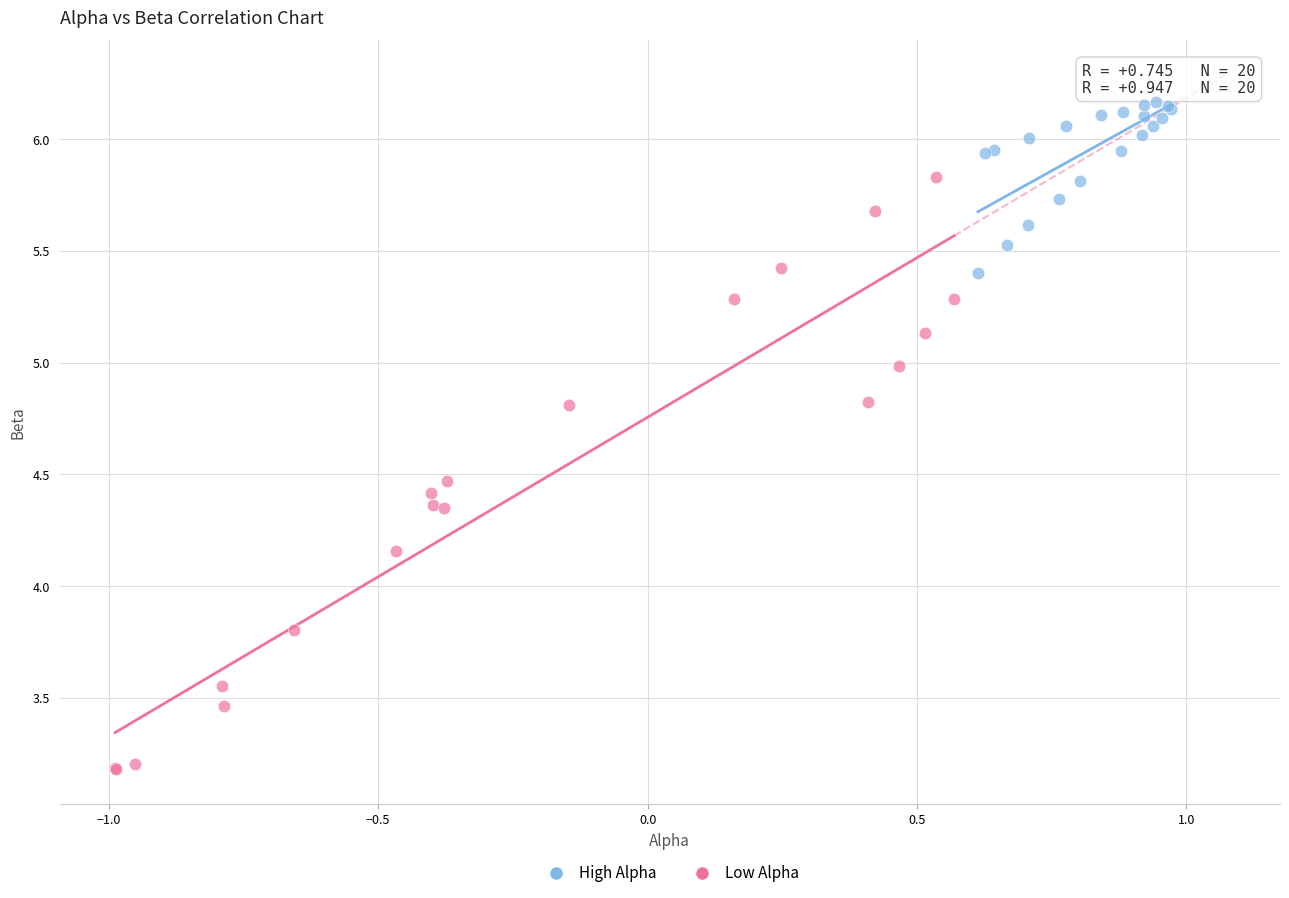

Which series has the widest spread of Y values?

Low Alpha